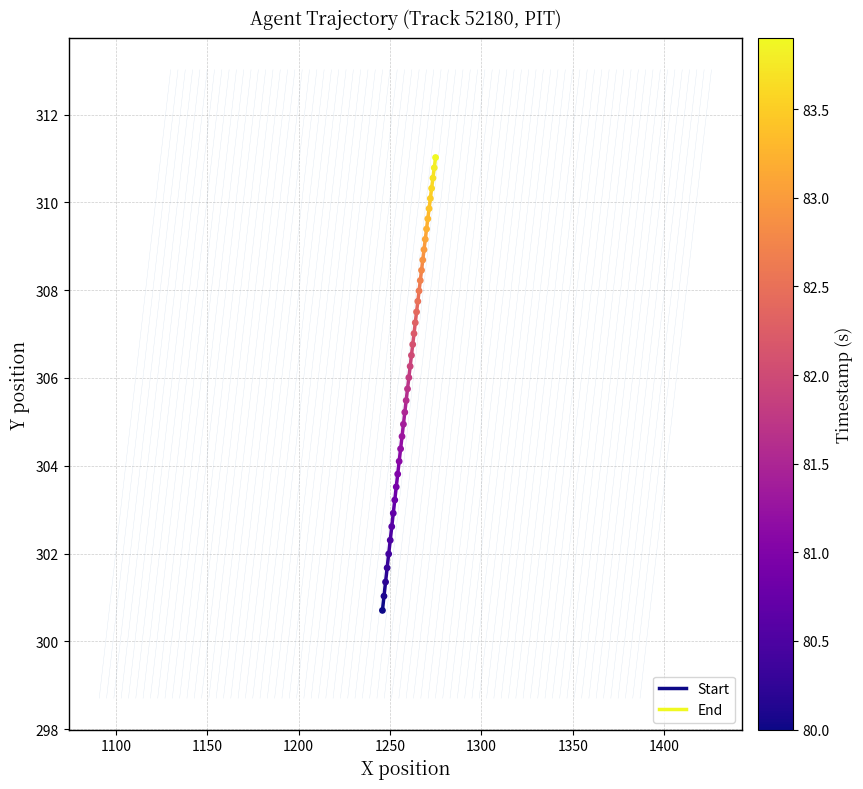

What is the range of Y values (max minus min)?

10.3